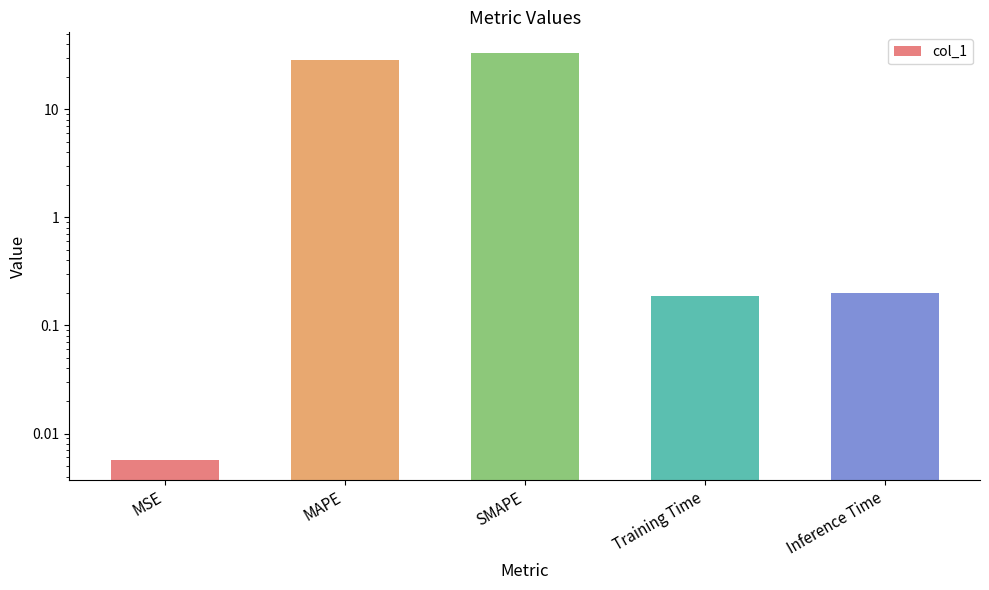

List the labels in order of value, largest first.

SMAPE, MAPE, Inference Time, Training Time, MSE